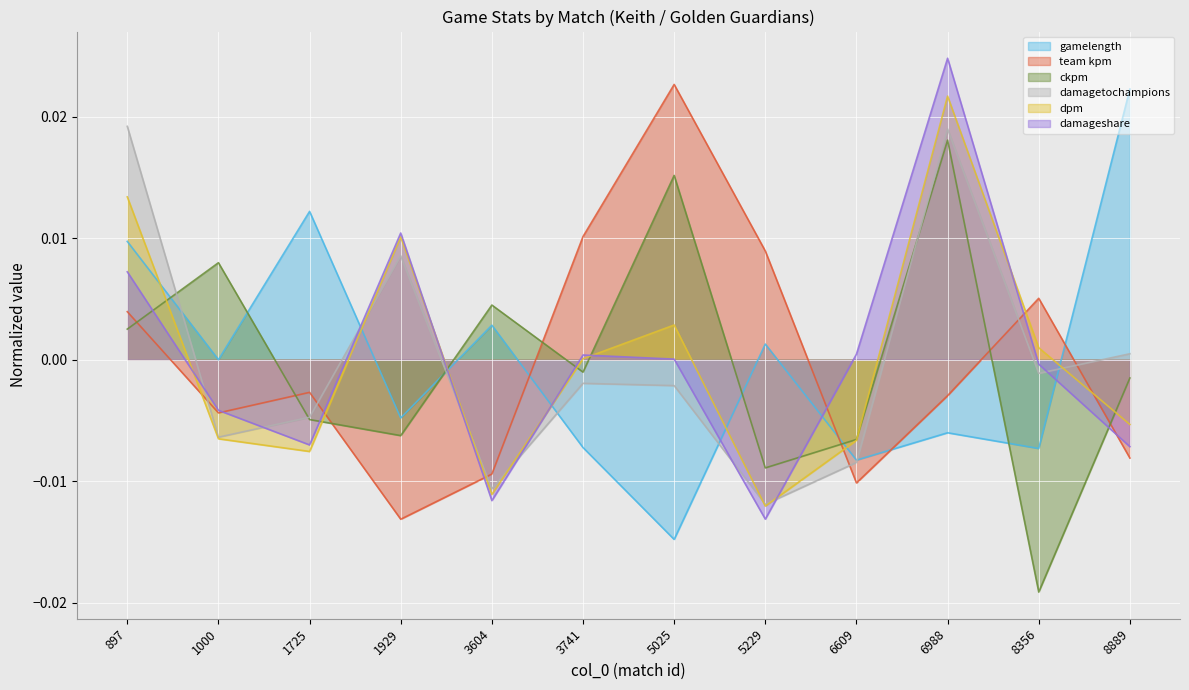

How many lines are shown in the chart?

6